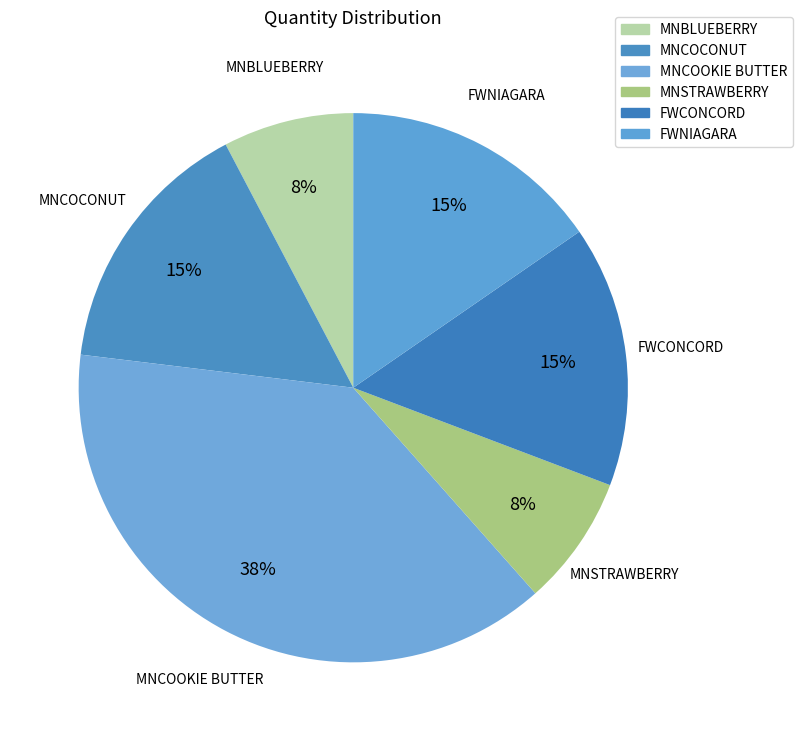

Does any single category account for the majority?

No